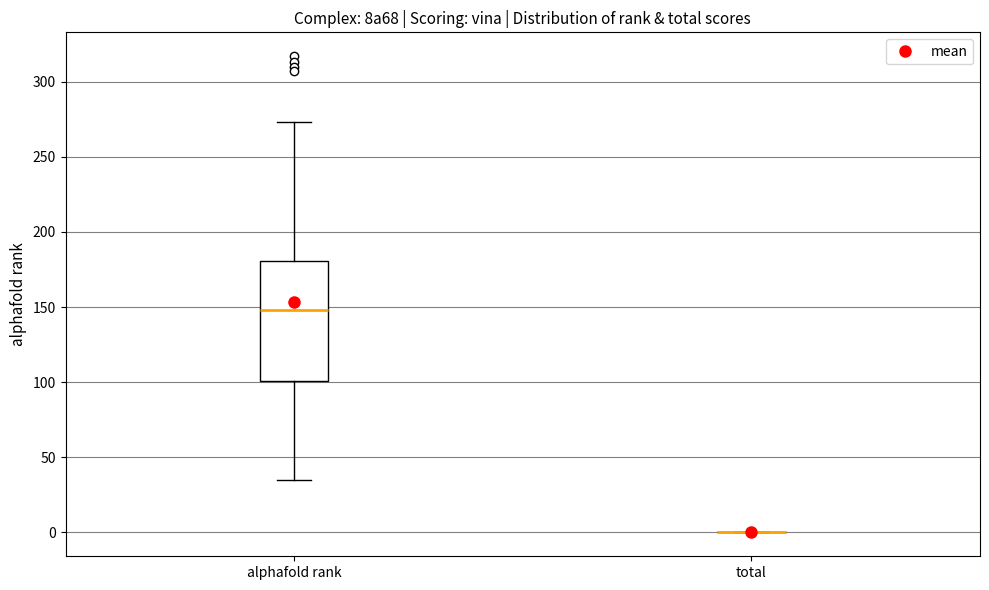

Which box is the tallest, from its lower edge to its upper edge?

alphafold rank